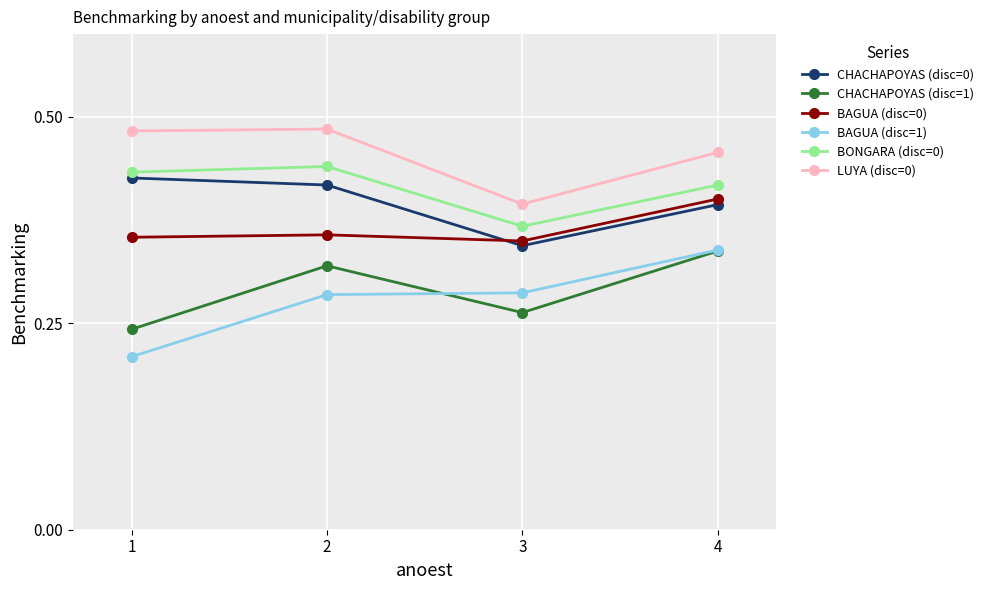

What is the sum of the BAGUA (disc=0) values at 4 and 1?

0.8